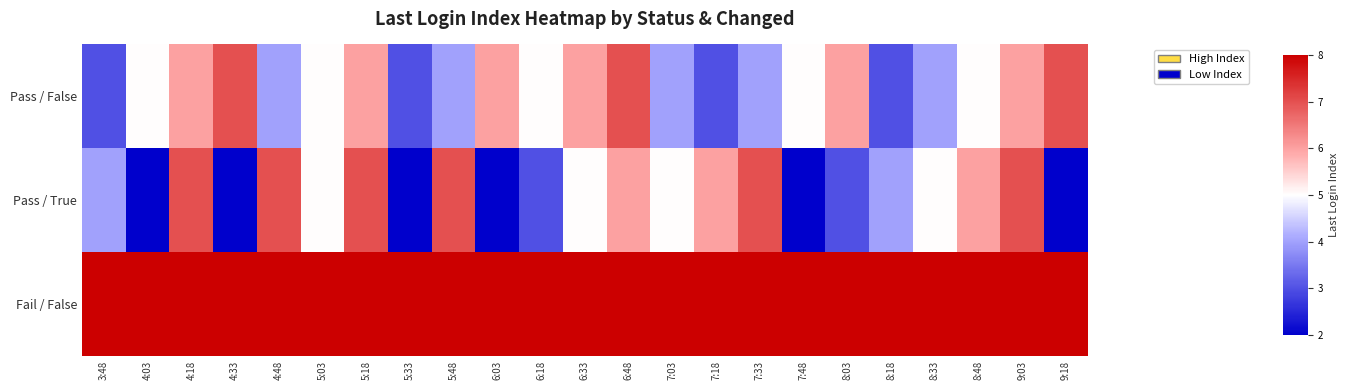

Reading left to right, list all the values displayed in this chart.

Pass / False: 3:48=3	4:03=5	4:18=6	4:33=7	4:48=4	5:03=5	5:18=6	5:33=3	5:48=4	6:03=6	6:18=5	6:33=6	6:48=7	7:03=4	7:18=3	7:33=4	7:48=5	8:03=6	8:18=3	8:33=4	8:48=5	9:03=6	9:18=7
Pass / True: 3:48=4	4:03=2	4:18=7	4:33=2	4:48=7	5:03=5	5:18=7	5:33=2	5:48=7	6:03=2	6:18=3	6:33=5	6:48=6	7:03=5	7:18=6	7:33=7	7:48=2	8:03=3	8:18=4	8:33=5	8:48=6	9:03=7	9:18=2
Fail / False: 3:48=8	4:03=8	4:18=8	4:33=8	4:48=8	5:03=8	5:18=8	5:33=8	5:48=8	6:03=8	6:18=8	6:33=8	6:48=8	7:03=8	7:18=8	7:33=8	7:48=8	8:03=8	8:18=8	8:33=8	8:48=8	9:03=8	9:18=8